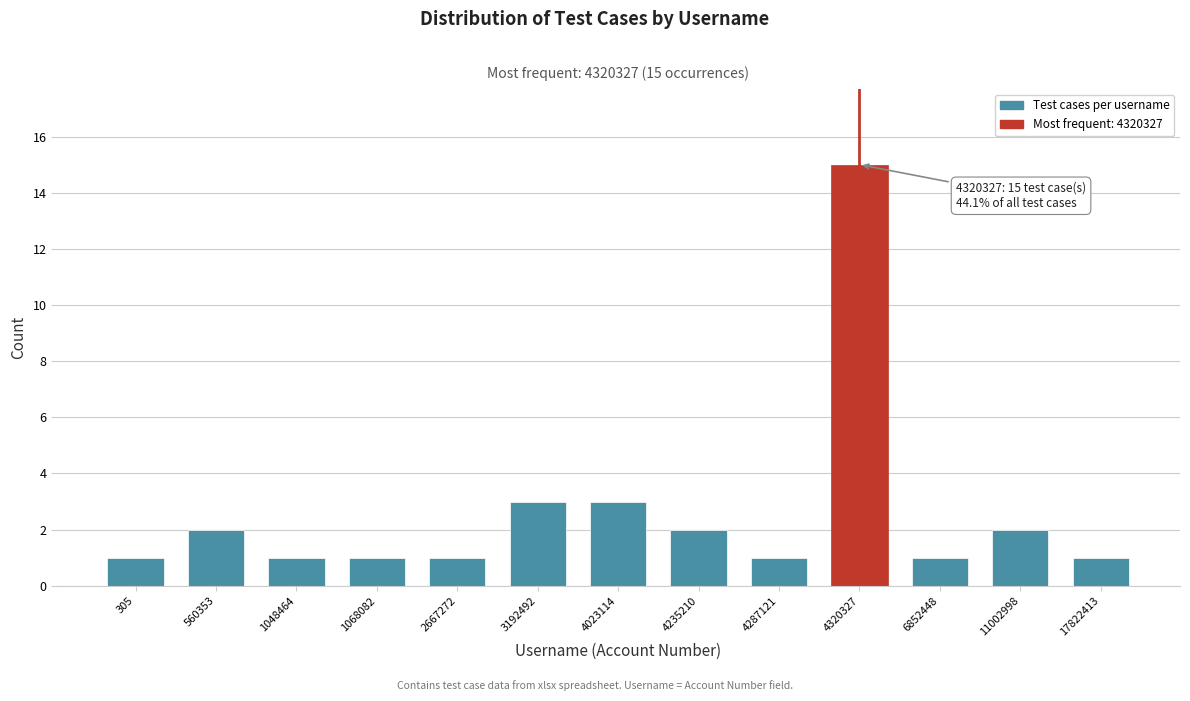

Reading left to right, transcribe all the data shown in this chart.

1	2	1	1	1	3	3	2	1	15	1	2	1